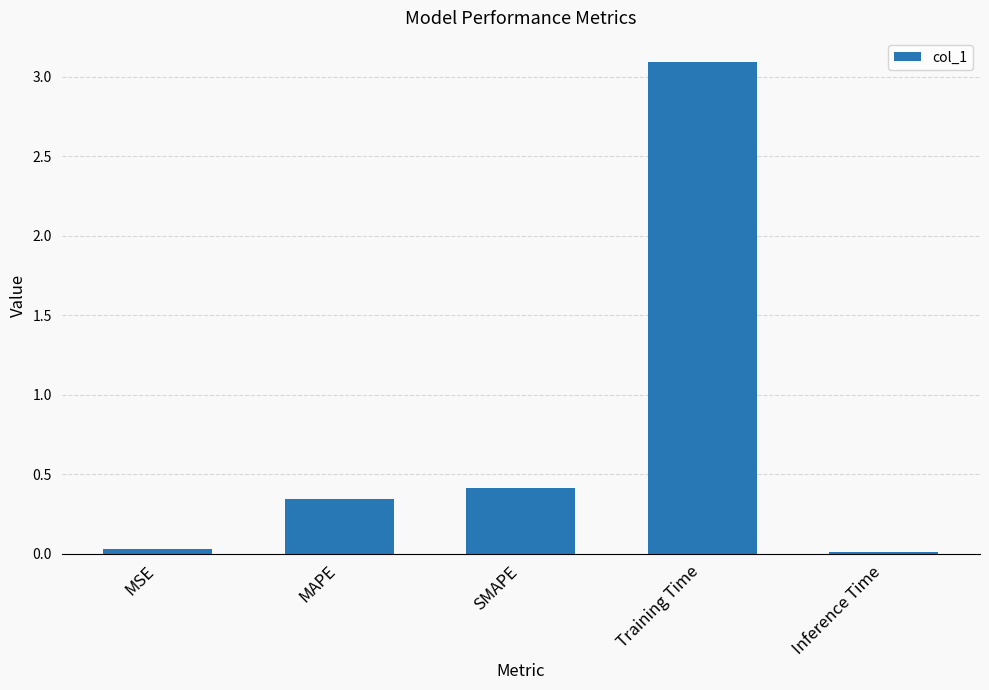

What is the label of the 3rd bar from the left?

SMAPE